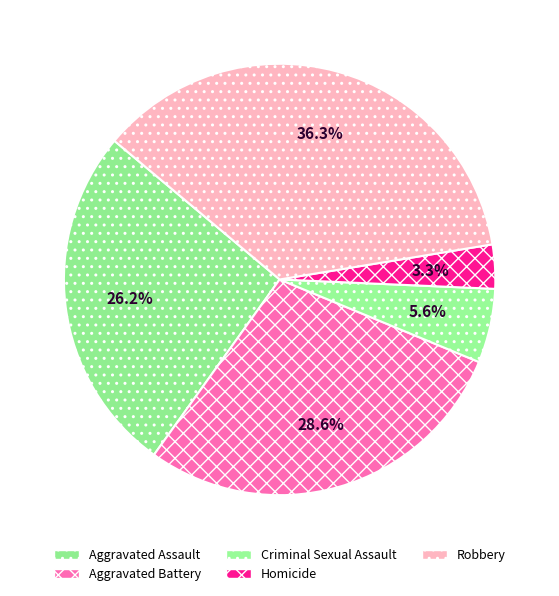

What percentage is the Criminal Sexual Assault slice, to the nearest percent?

6%